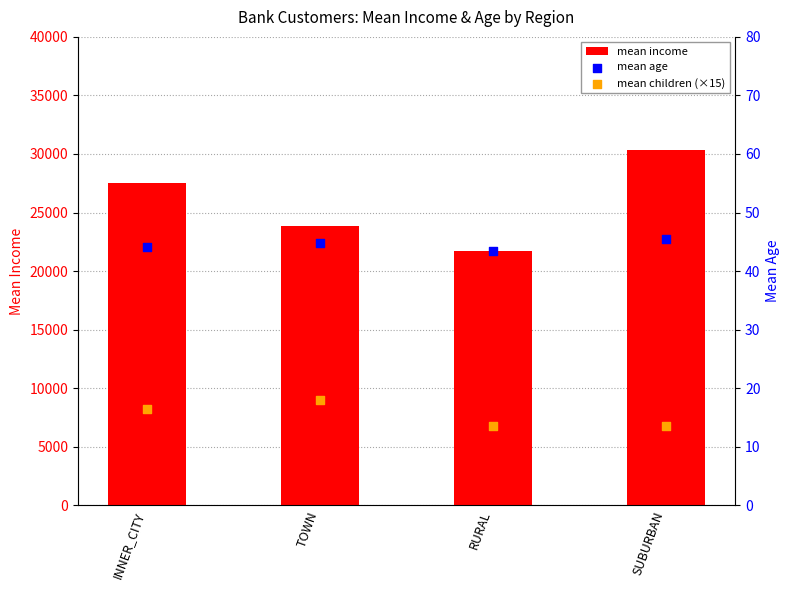

Which series reaches the minimum Y coordinate?

mean children (×15)